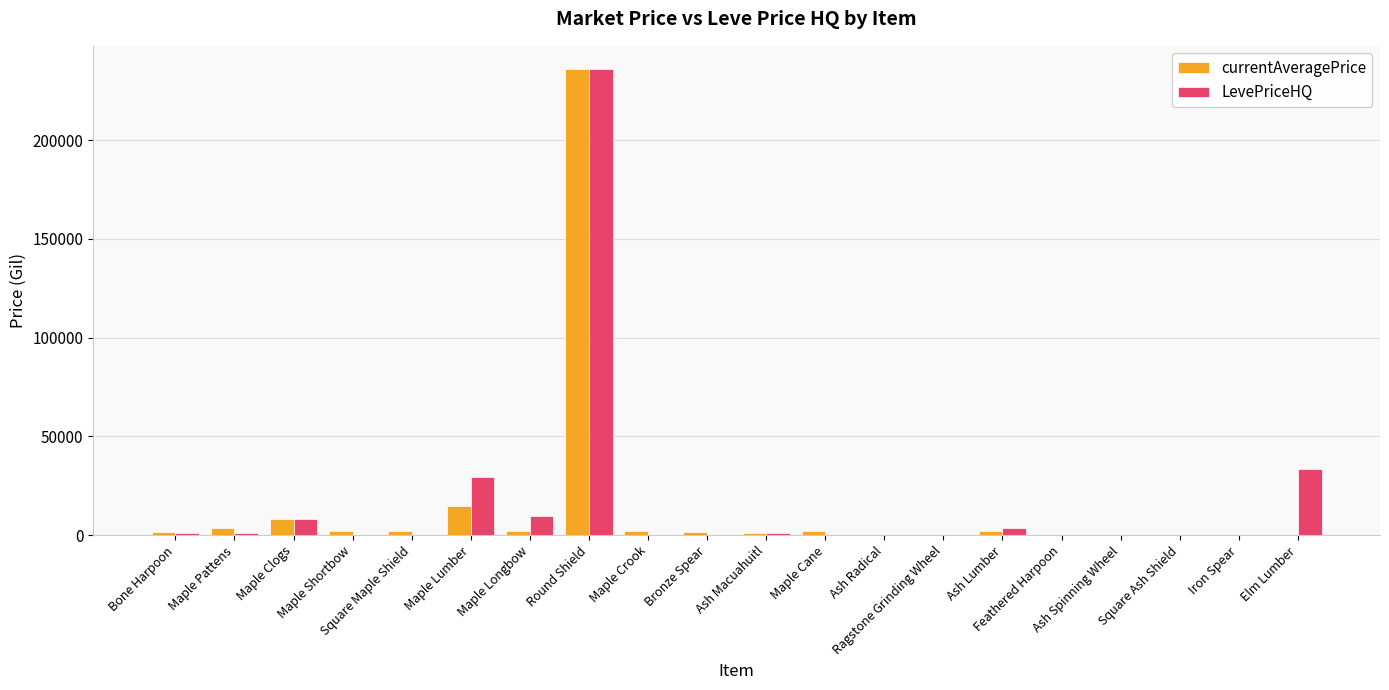

Are the bars horizontal?

No